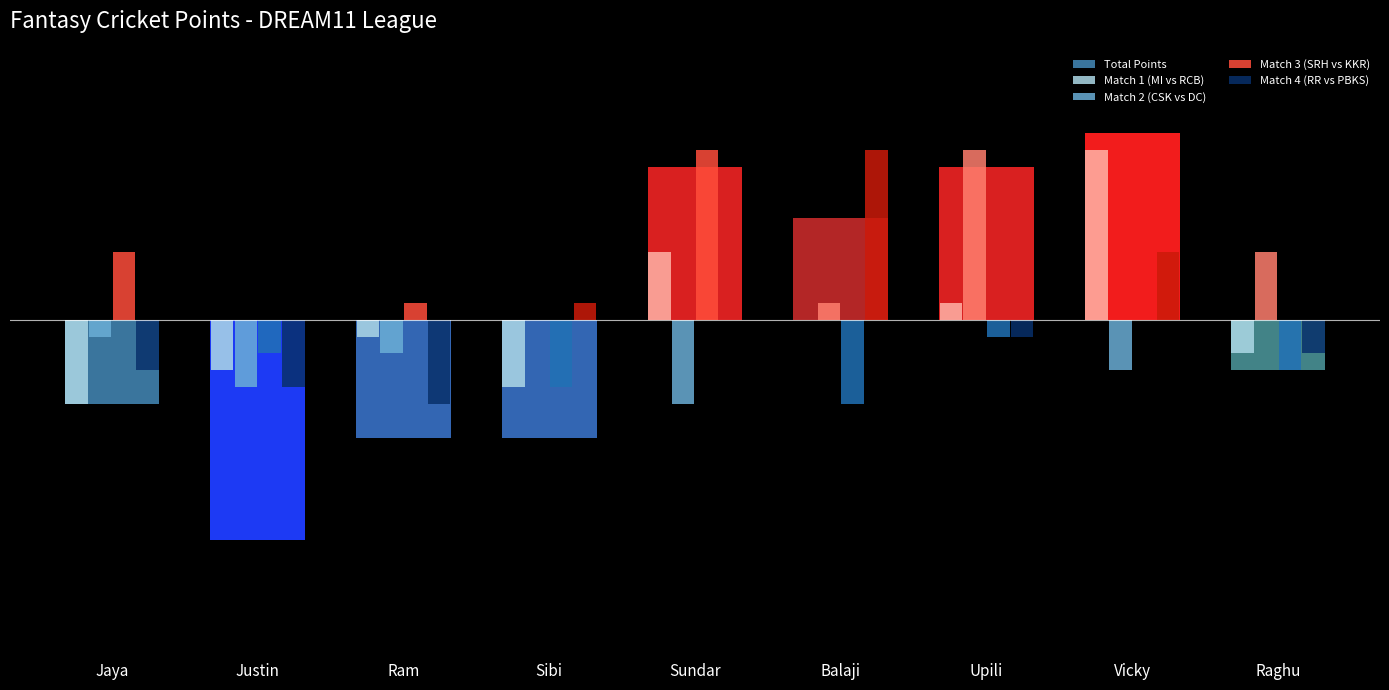

What is the difference between the maximum and minimum values in the Match 4 (RR vs PBKS) series?

75